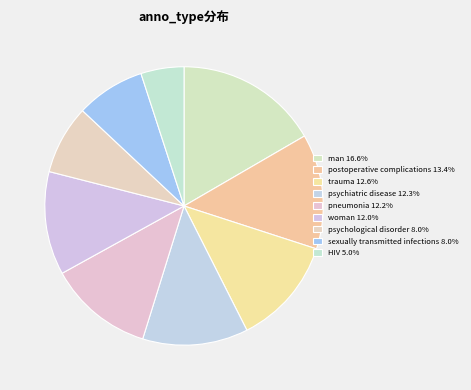

How many segments does this pie chart have?

9